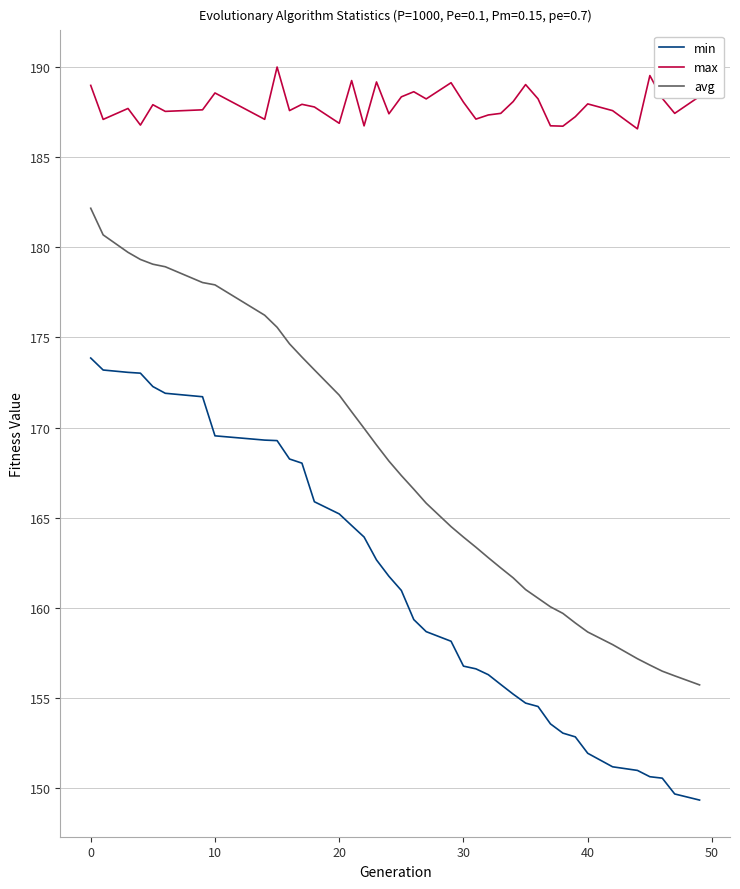

What is the greatest value displayed?

190.0